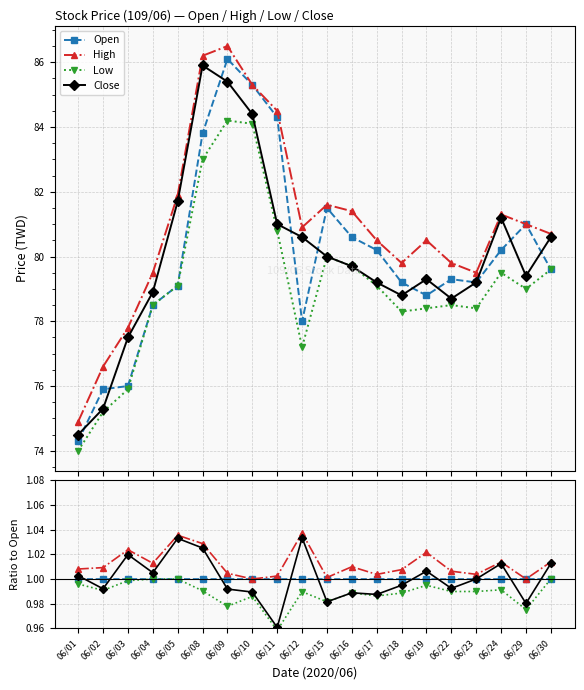

True or false: Open has more than 2 points higher than both neighbors.

True